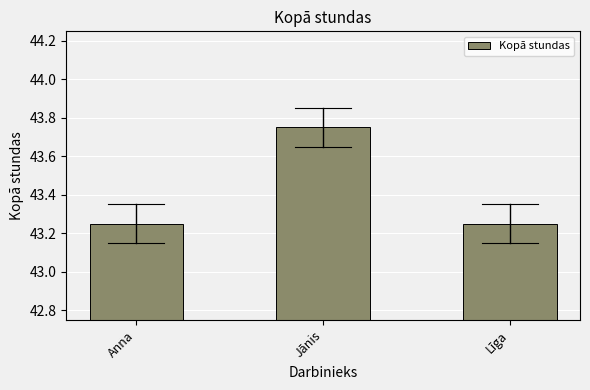

Does the chart contain any negative values?

No